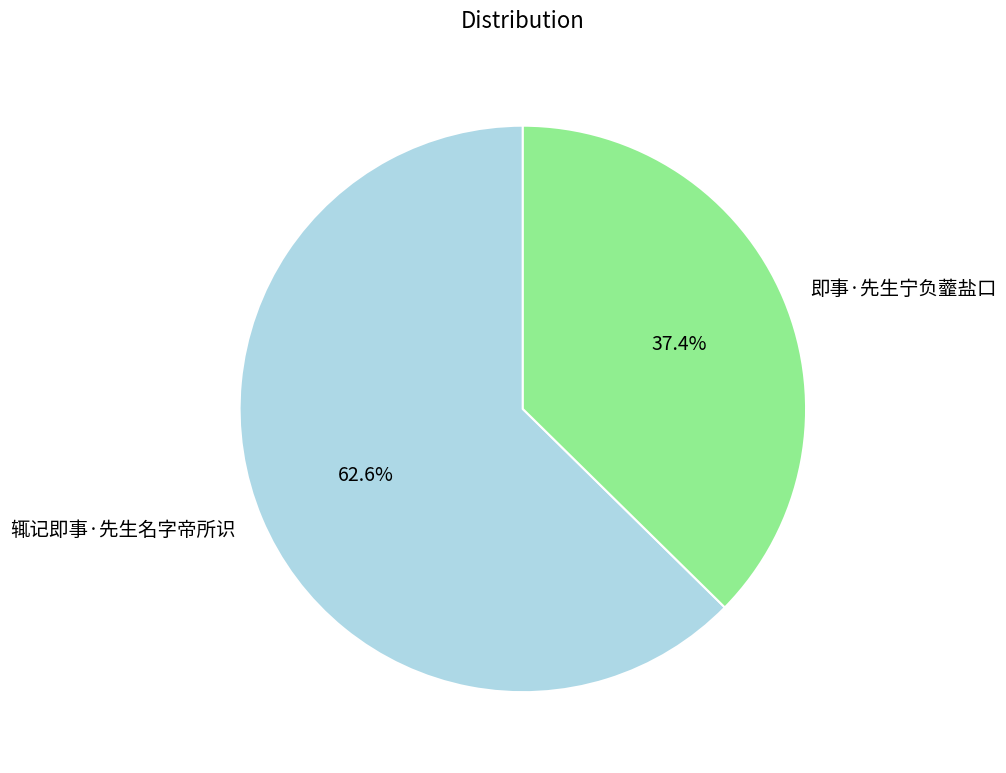

Which category accounts for the majority?

辄记即事·先生名字帝所识